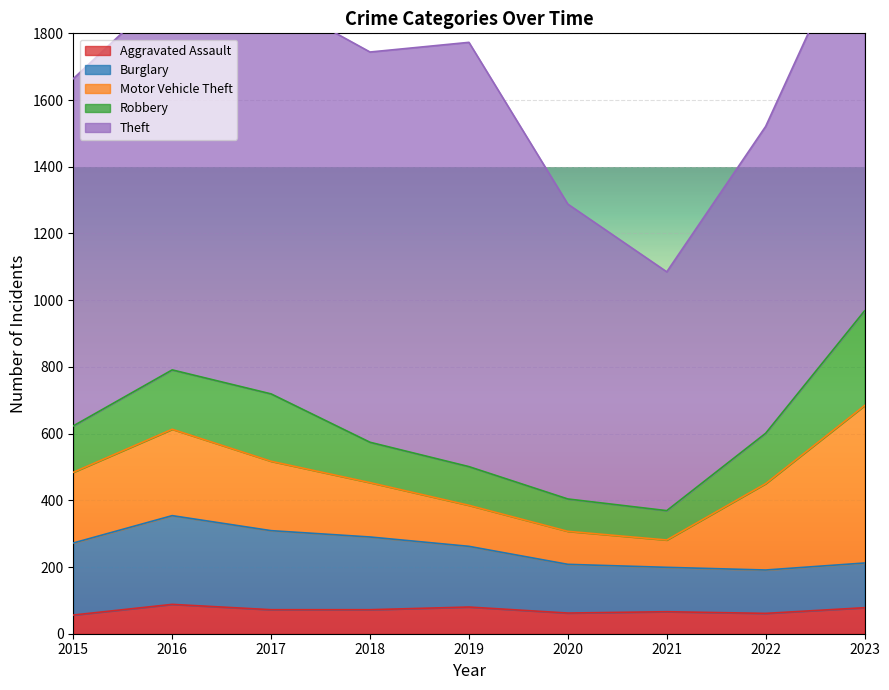

What value does the Aggravated Assault series have at 2020, to the nearest 5?

60